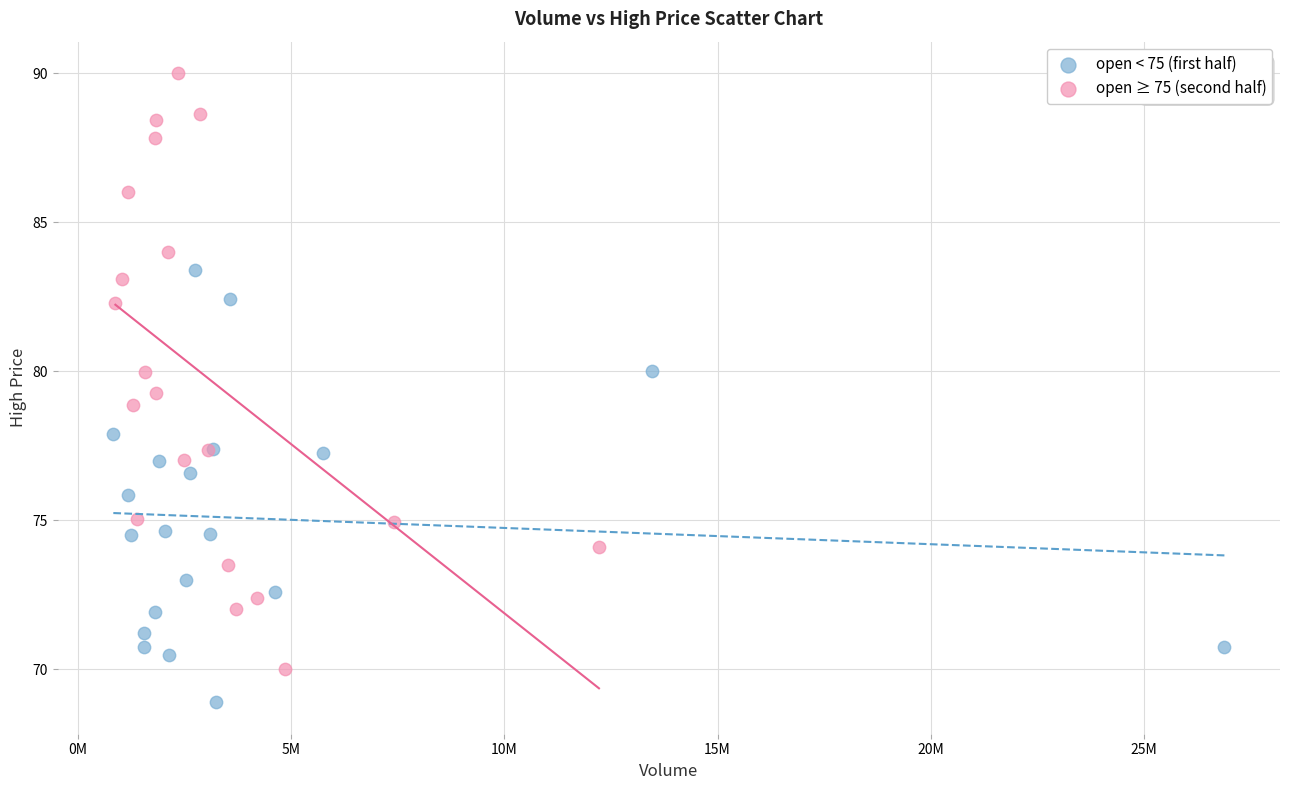

Which series has the widest spread of Y values?

open ≥ 75 (second half)